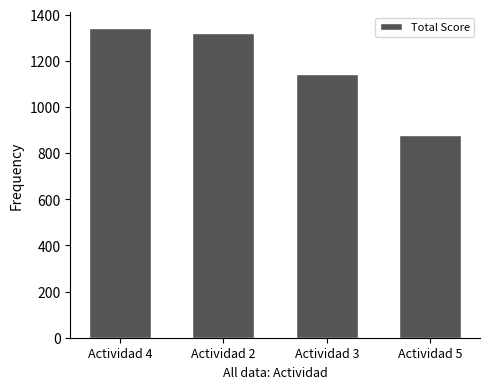

What is the change in value from Actividad 3 to Actividad 5?

-261.0